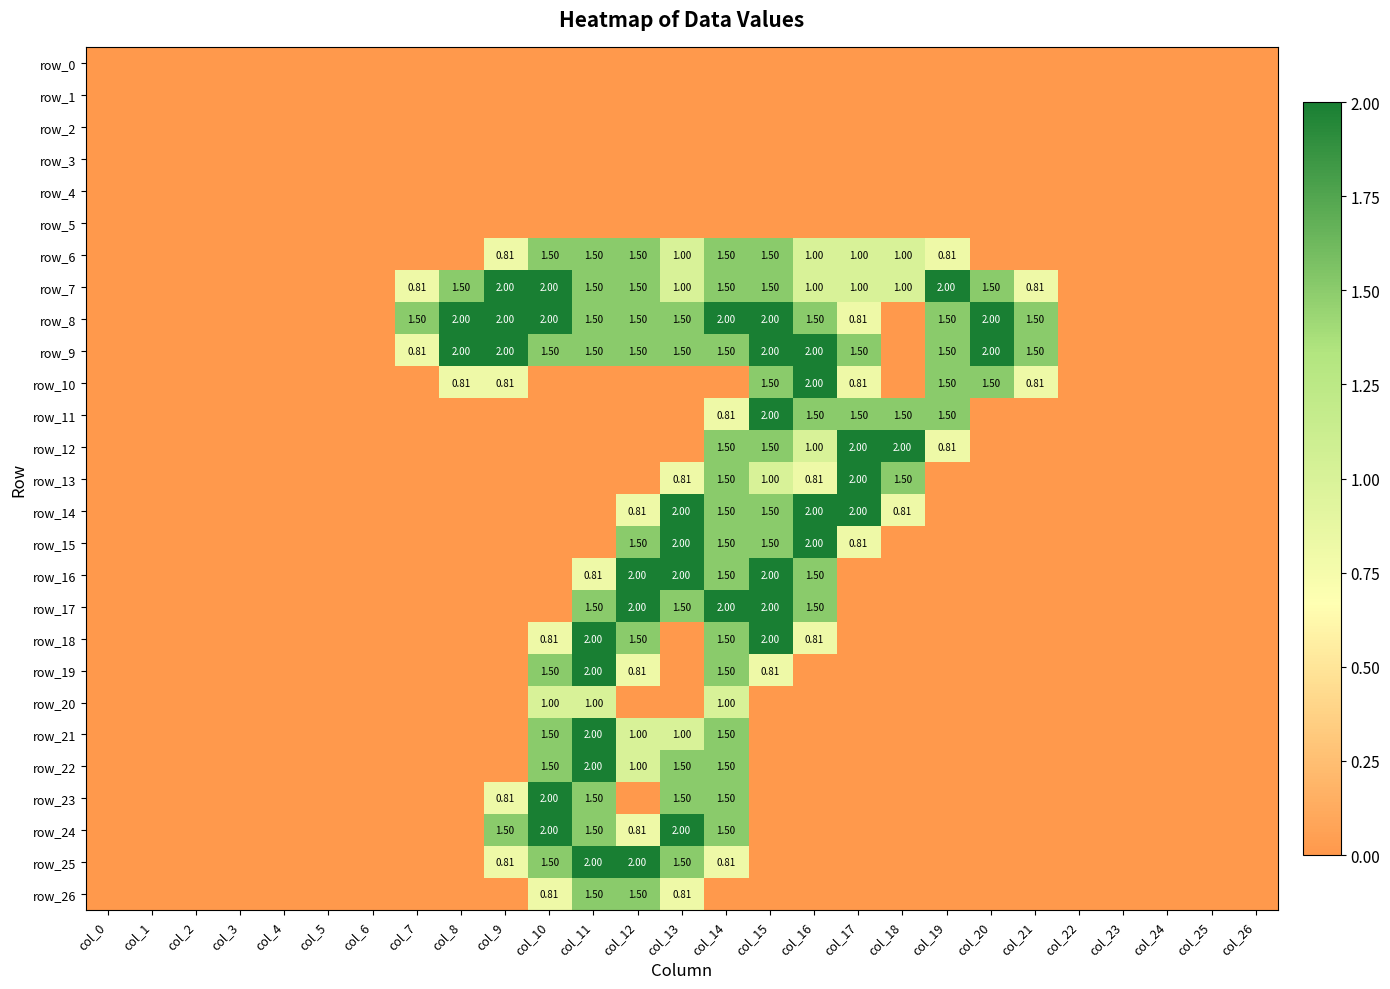

The row_8 series shows 2.0 at col_20. True or false?

True